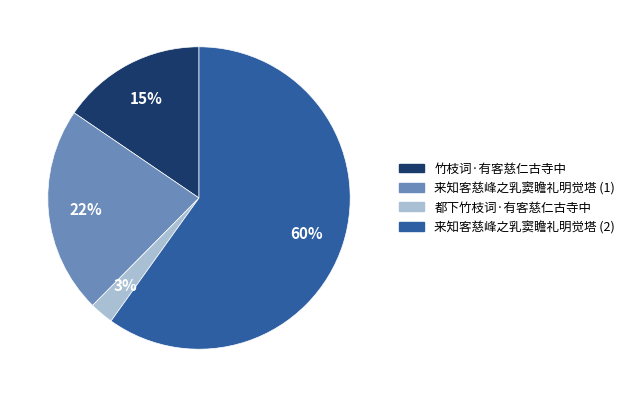

Is the sum of 竹枝词·有客慈仁古寺中 and 来知客慈峰之乳窦瞻礼明觉塔 (1) greater than half?

No